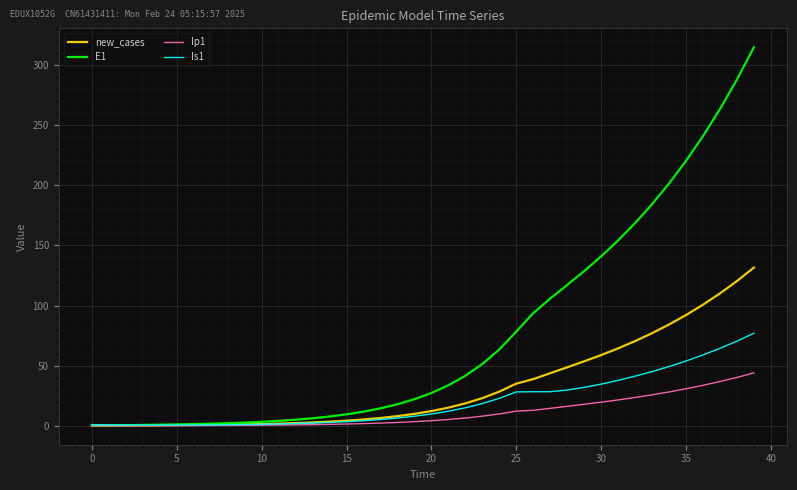

Which series has the largest range (max minus min)?

E1